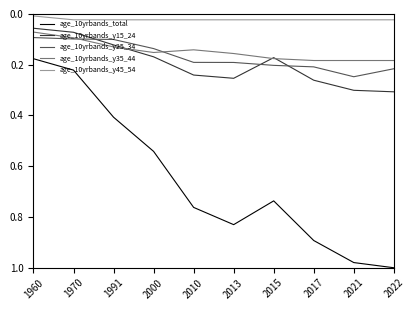

What is the total value across all series at 2022?

1.7